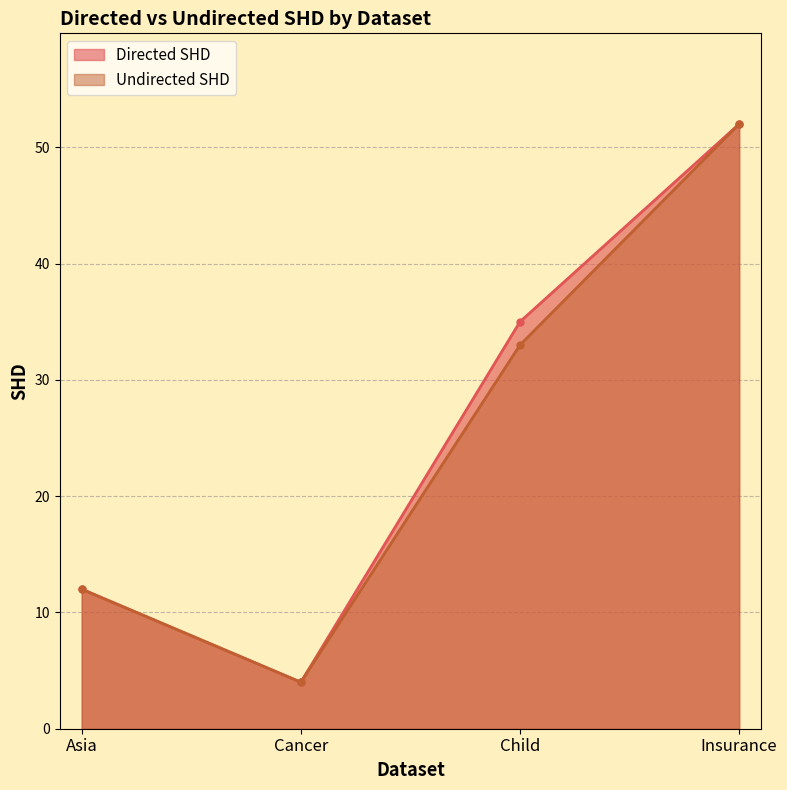

What is the highest value of the Directed SHD series?

52